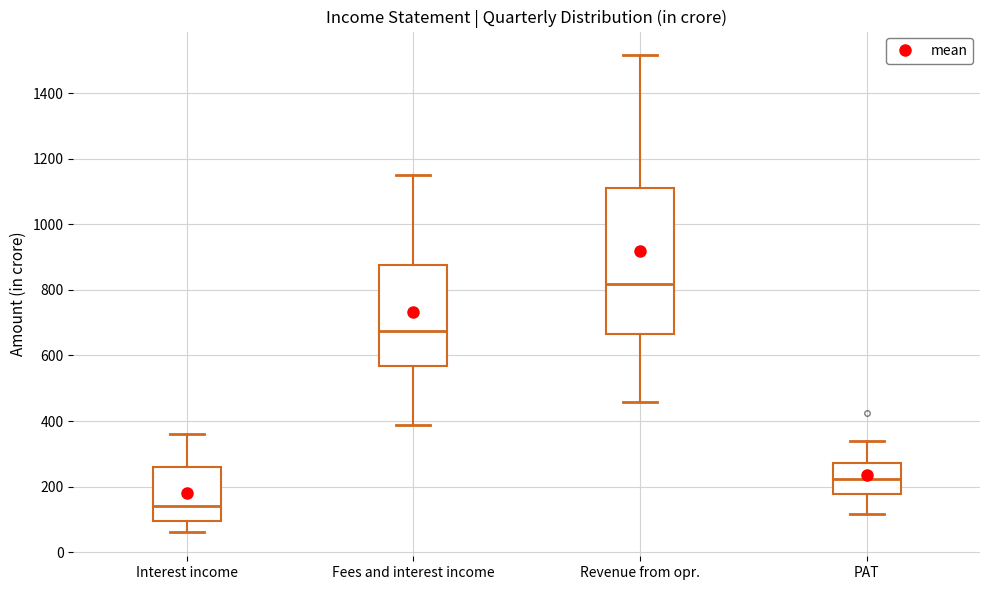

Reading left to right, transcribe this box plot: for each box, give where its median line is, the range the box spans, and where its two whiskers end, as read against the y-axis. The values are not printed on the chart, so give them approximately, as read against the axis.

Interest income: median 140, box 100 to 260, whiskers 60 to 360
Fees and interest income: median 680, box 560 to 880, whiskers 380 to 1140
Revenue from opr.: median 820, box 660 to 1100, whiskers 460 to 1520
PAT: median 220, box 180 to 280, whiskers 120 to 340